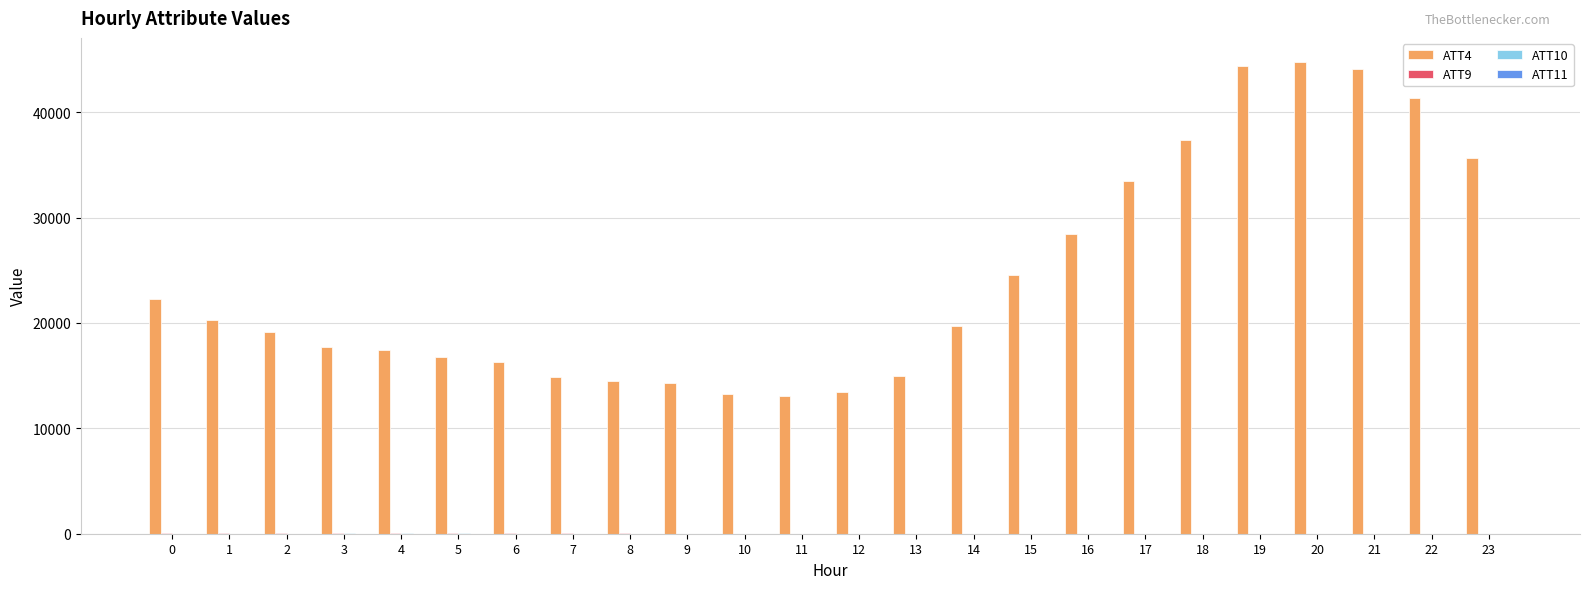

What is the total value across all series at 13?

15024.6